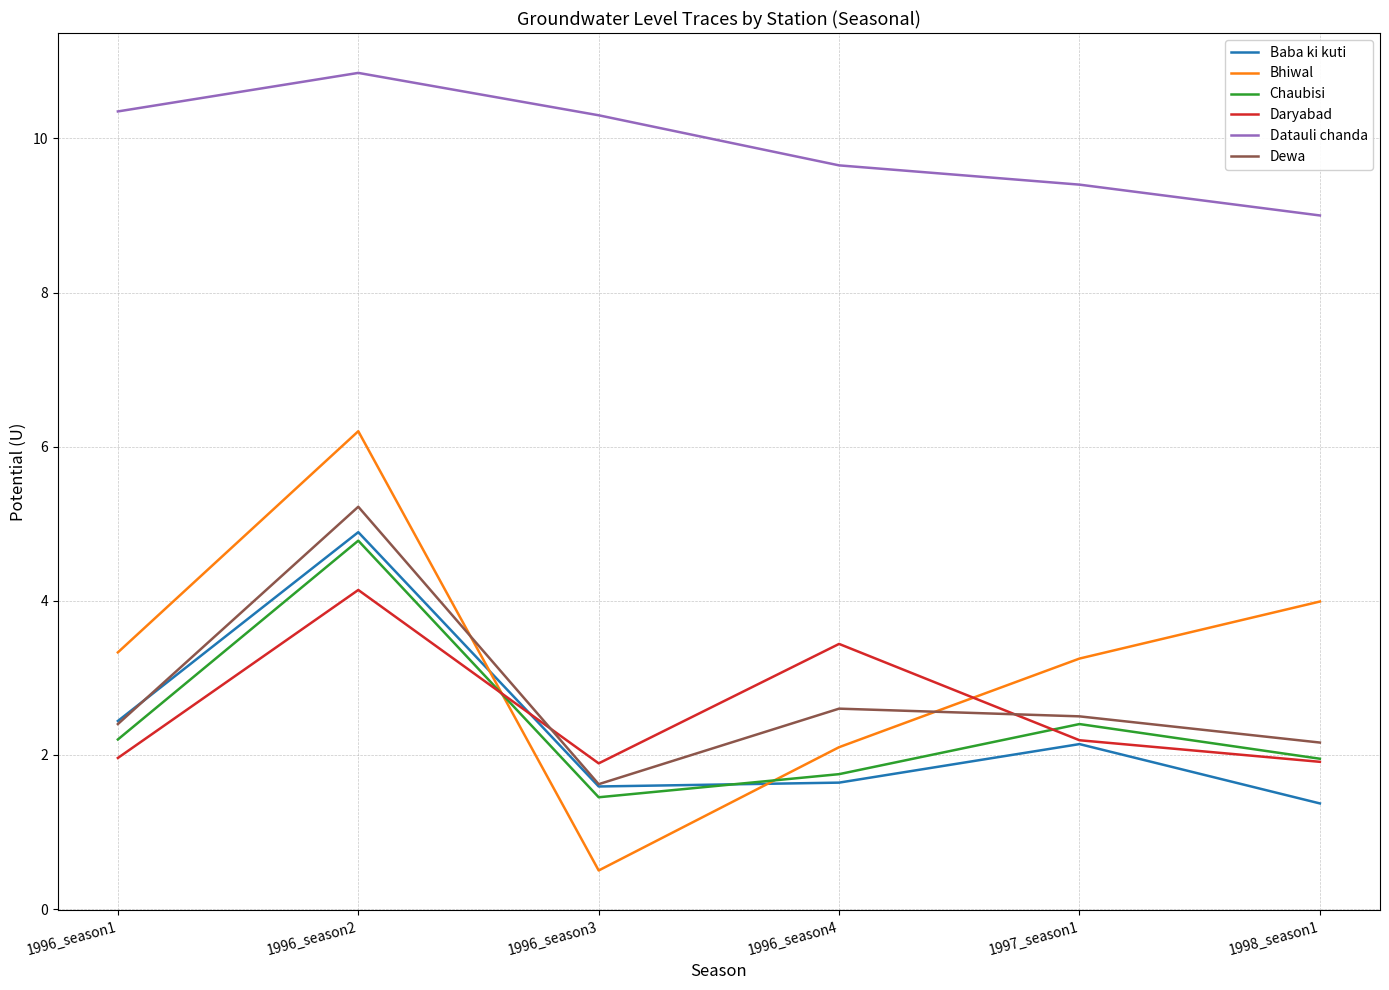

The value of Datauli chanda at 1996_season3 is 5.5. True or false?

False